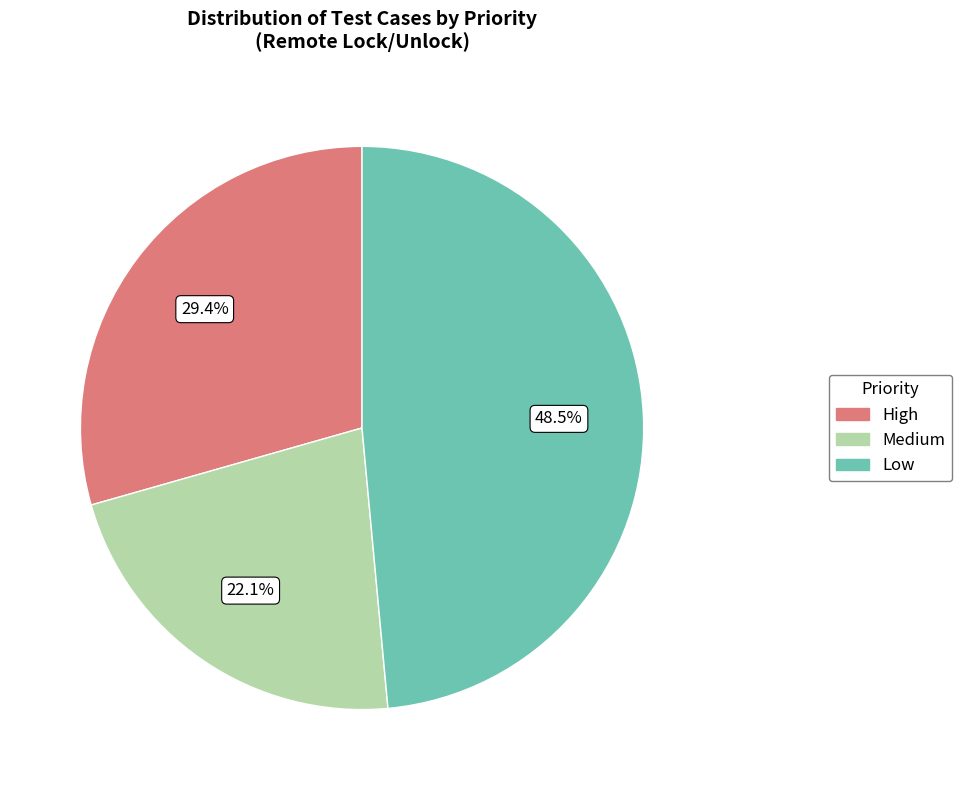

Which has a higher value, Medium or Low?

Low